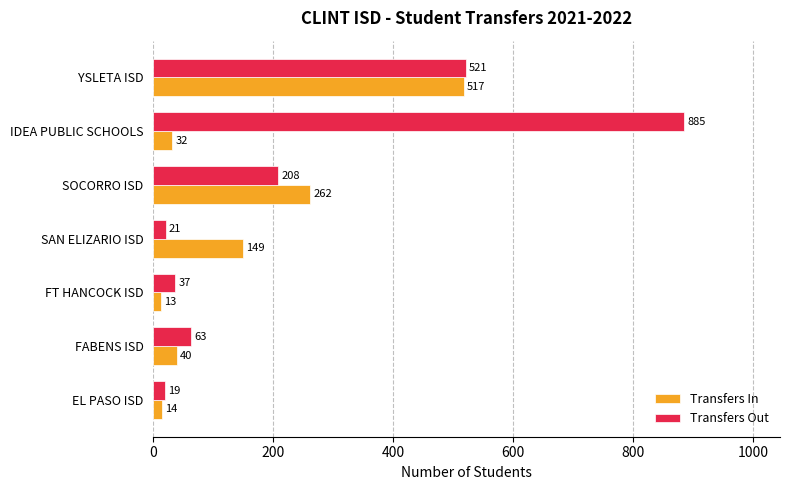

Which series has the largest range (max minus min)?

Transfers Out